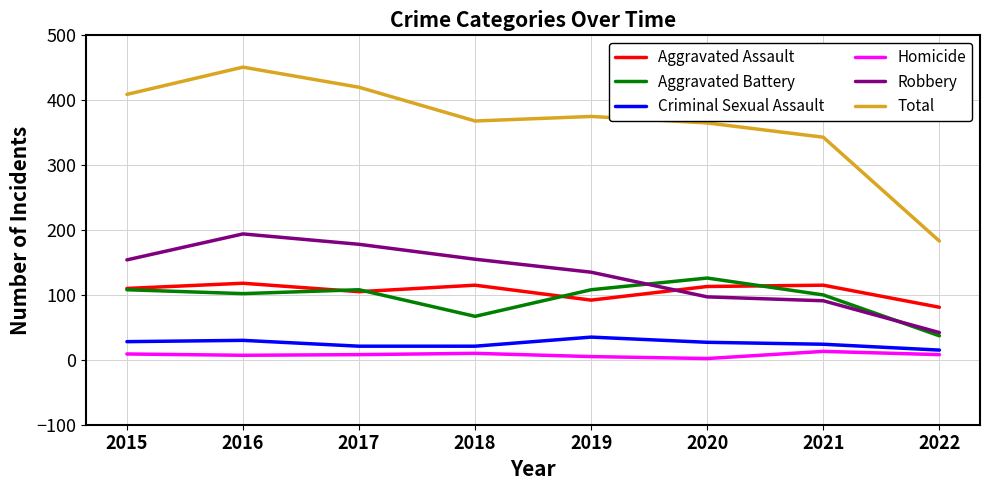

Is this an area chart (filled region under the line)?

No